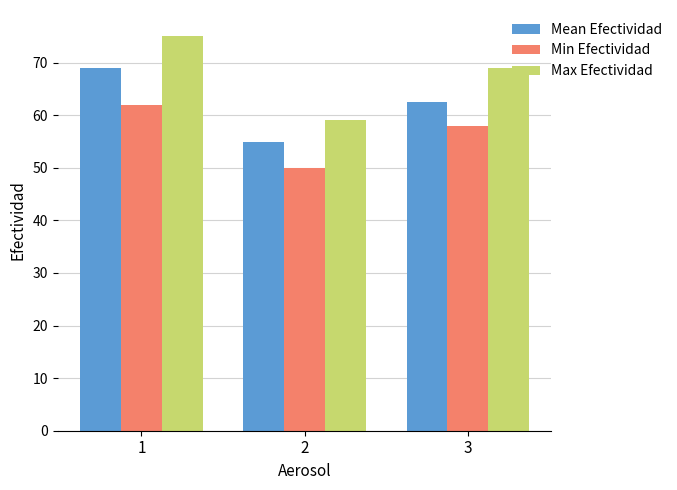

Is it true that Min Efectividad equals 19.1 at 1?

False